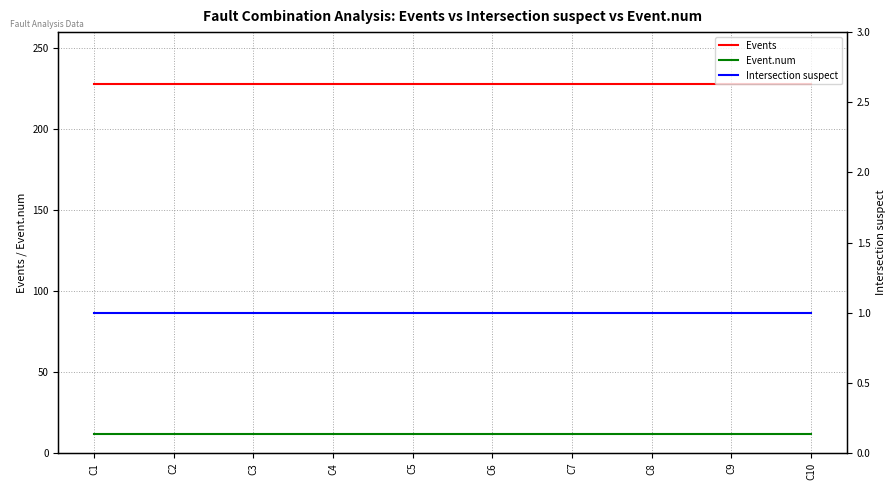

Reading left to right, what are all the values shown in this chart?

Events: C1=228	C2=228	C3=228	C4=228	C5=228	C6=228	C7=228	C8=228	C9=228	C10=228
Event.num: C1=12	C2=12	C3=12	C4=12	C5=12	C6=12	C7=12	C8=12	C9=12	C10=12
Intersection suspect: C1=1	C2=1	C3=1	C4=1	C5=1	C6=1	C7=1	C8=1	C9=1	C10=1